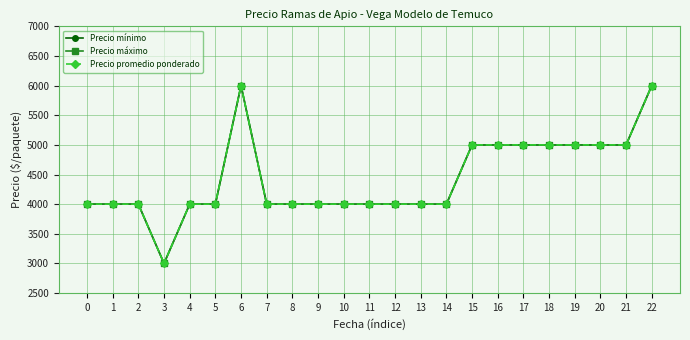

Read the Precio mínimo value at 19, to the nearest 50.

5000